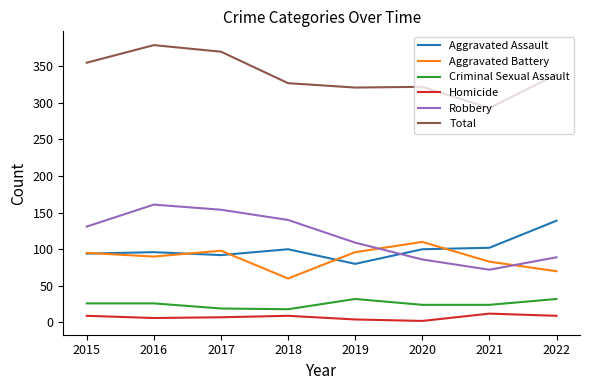

True or false: Aggravated Battery has more than 2 interior local peaks.

False